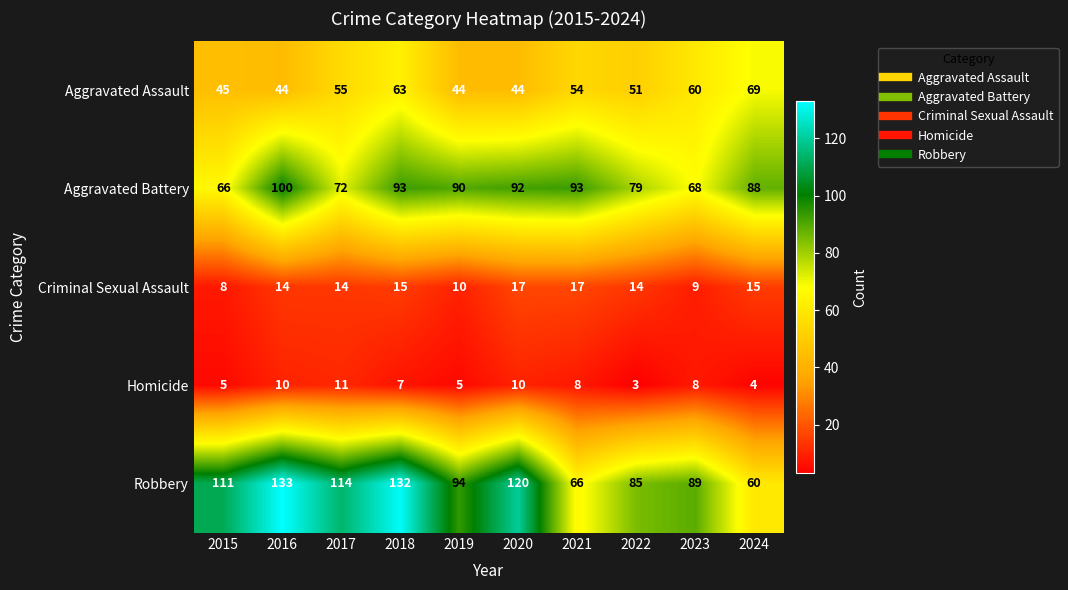

Rank the series by their maximum value, from lowest to highest.

Homicide, Criminal Sexual Assault, Aggravated Assault, Aggravated Battery, Robbery